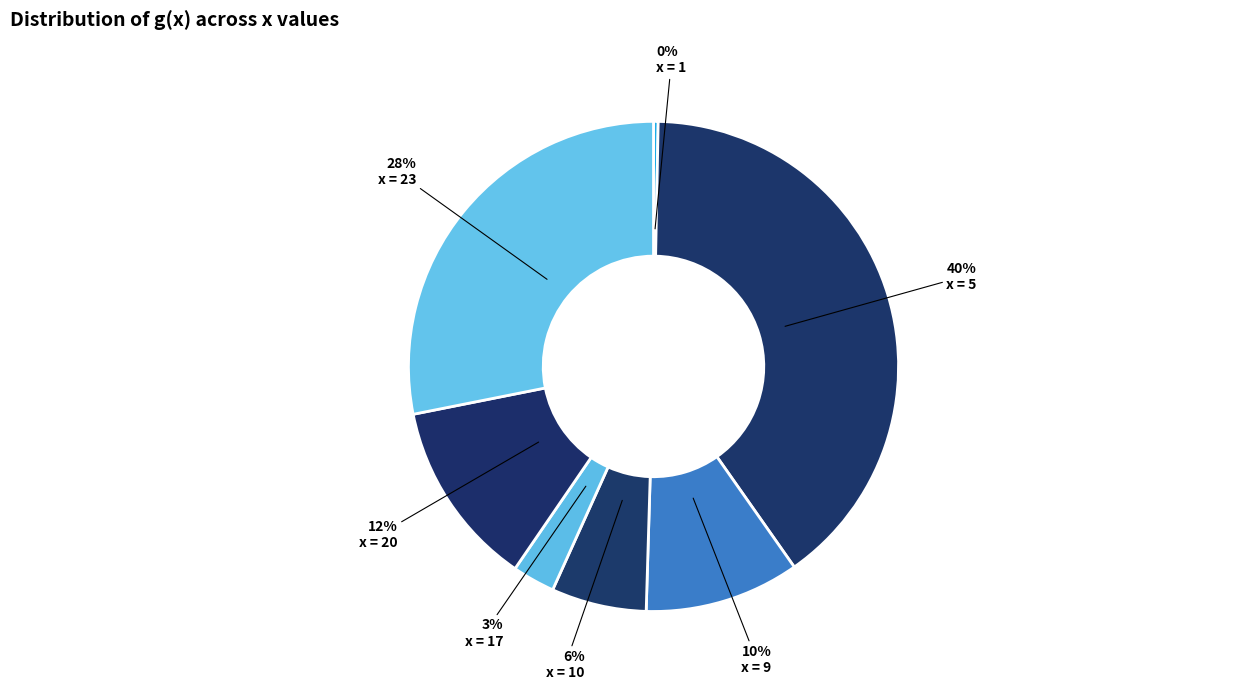

To the nearest percent, what is the average slice percentage?

14%